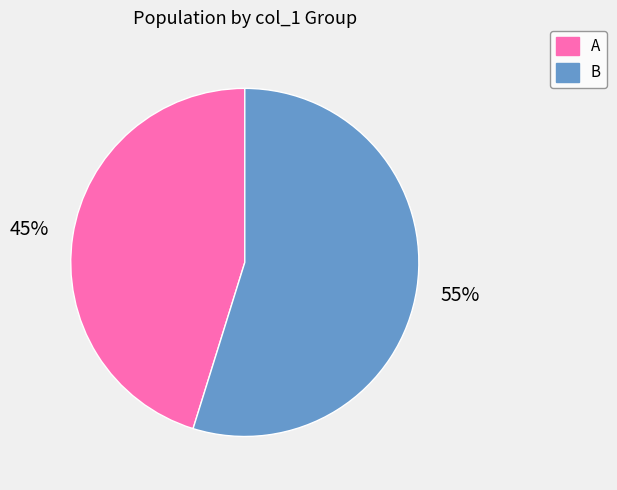

The B slice represents 29% of the pie. True or false?

False